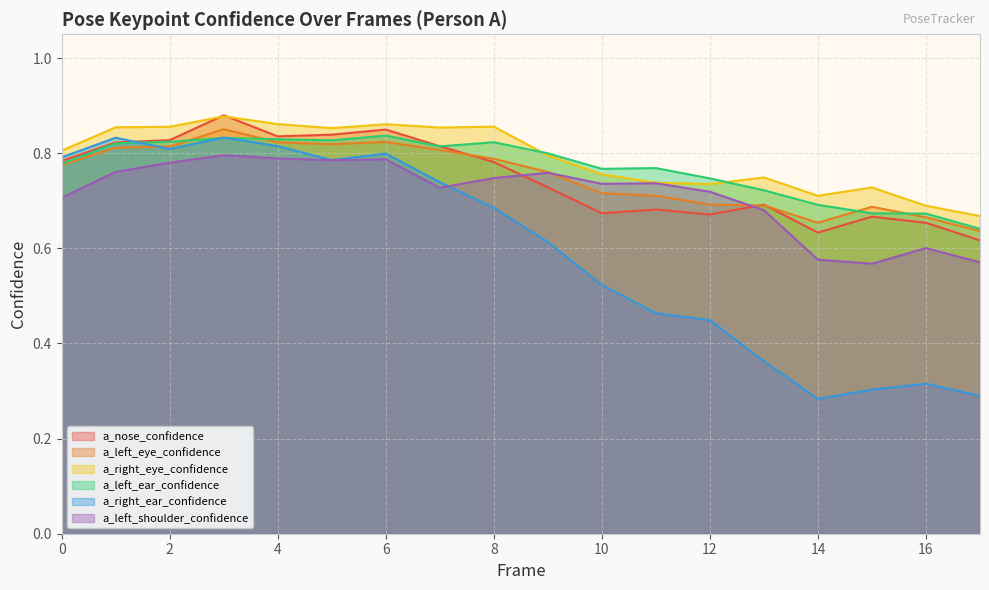

Between 8 and 16, which series saw the biggest shift?

a_right_ear_confidence